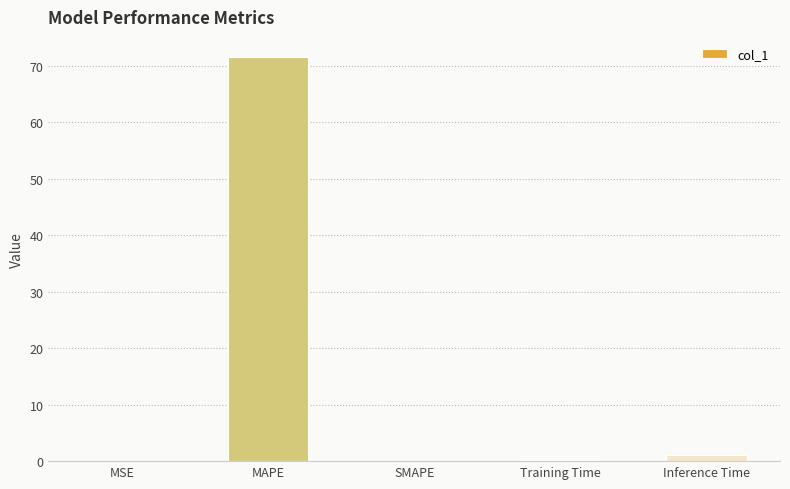

The value at SMAPE is 44.5. True or false?

False